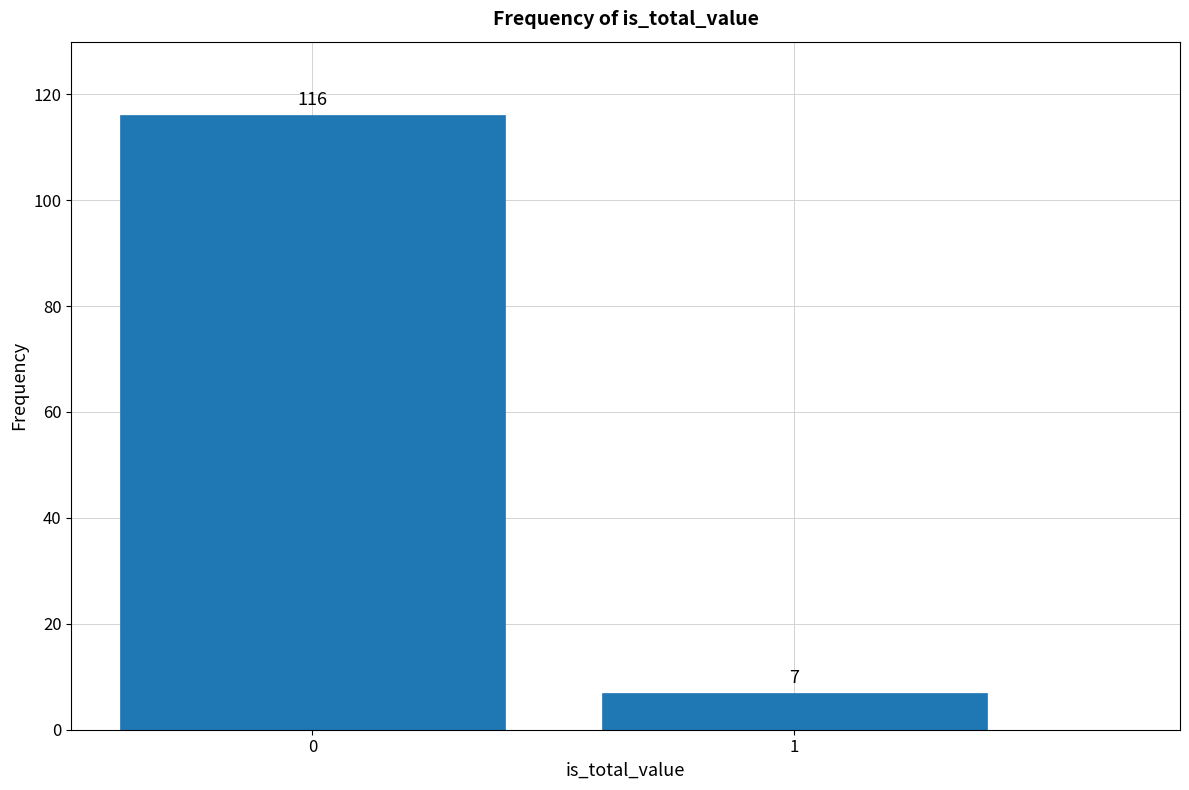

Reading left to right, list all the values displayed in this chart.

116	7